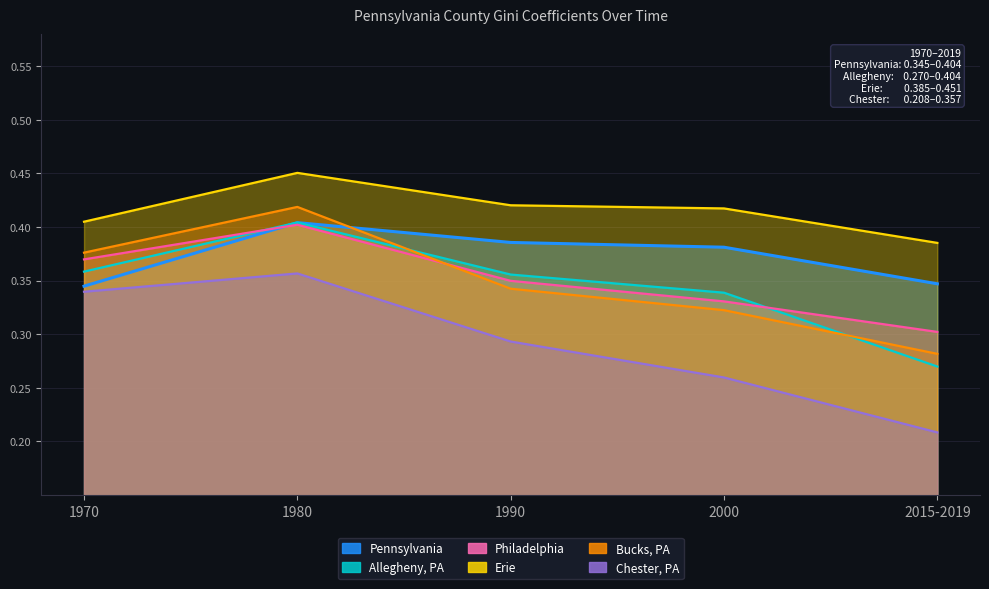

Does the chart display data point markers on the line(s)?

No